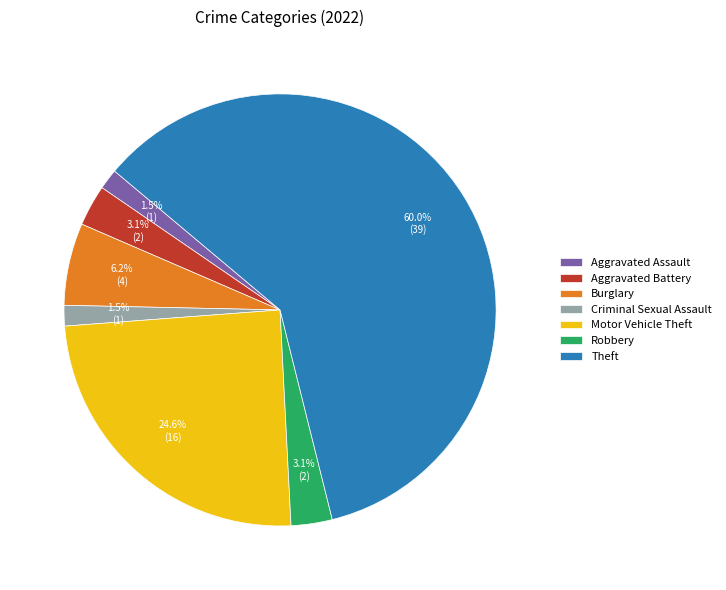

How many segments does this pie chart have?

7